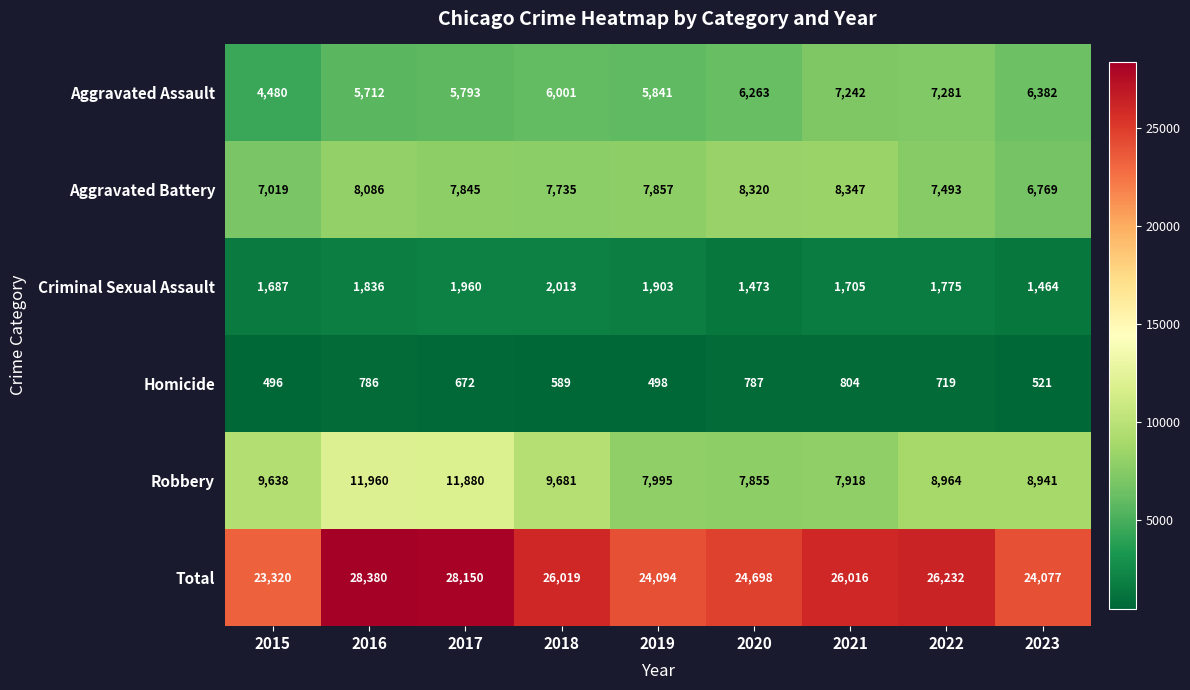

What is the sum of the Aggravated Assault values at 2018 and 2017?

11794